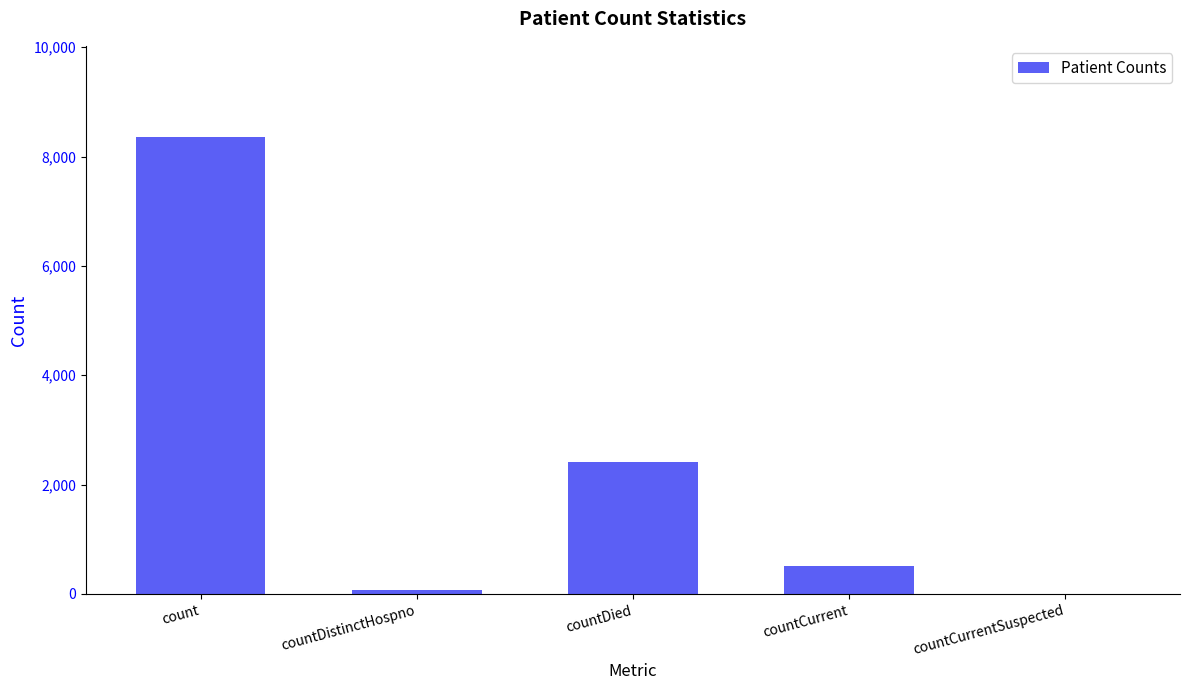

Is it true that the value at count is 5741?

False